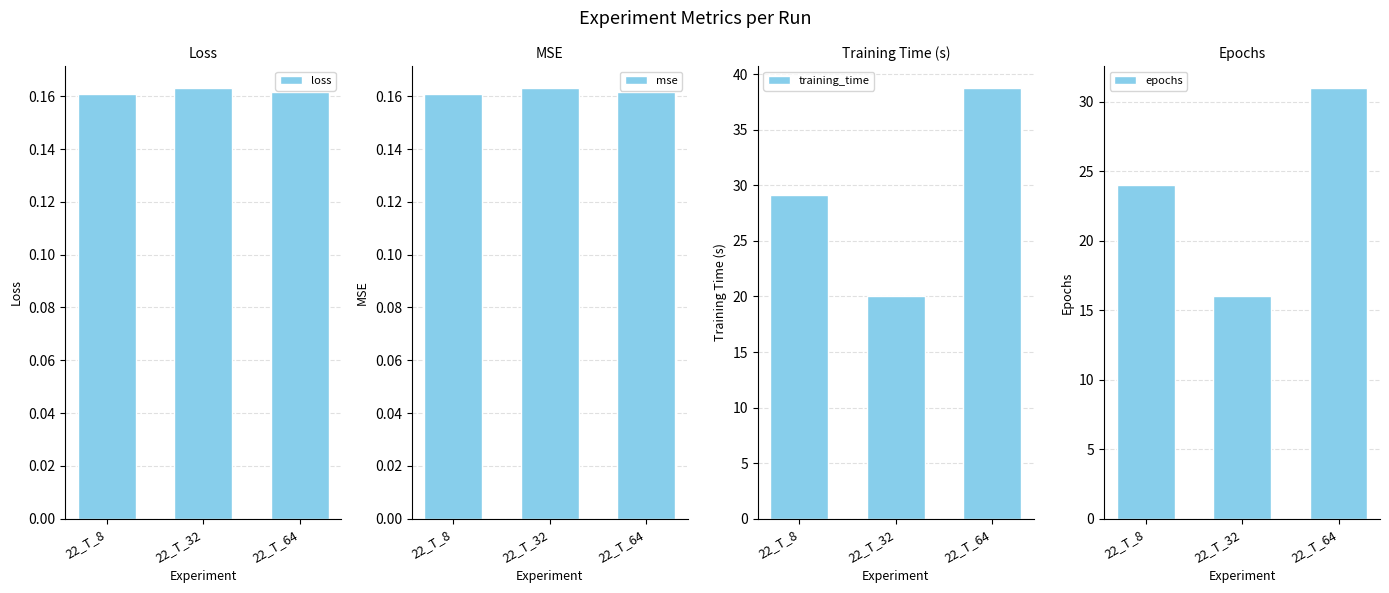

List the labels in order of training_time value, largest first.

22_T_64, 22_T_8, 22_T_32